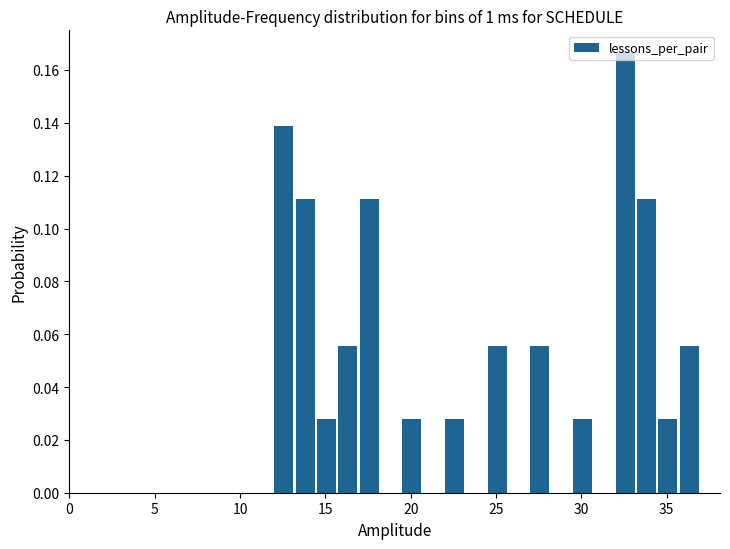

Around what value on the x-axis is the tallest bar? Give the approximate position of its centre, as read against the axis.

32.5